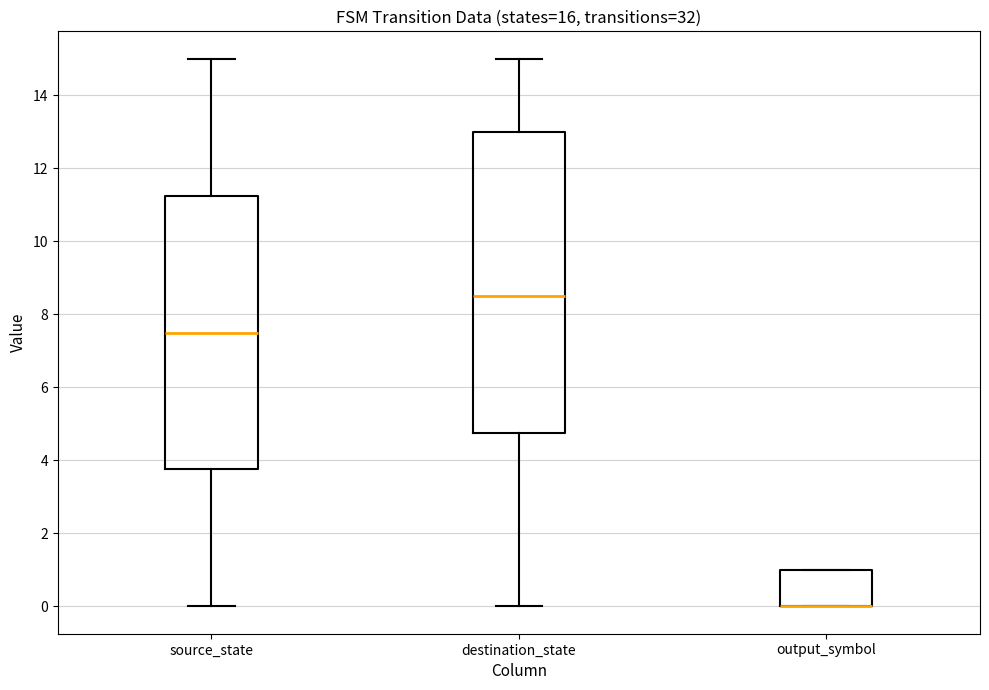

Comparing the boxes themselves (not the whiskers), which one is the tallest?

destination_state